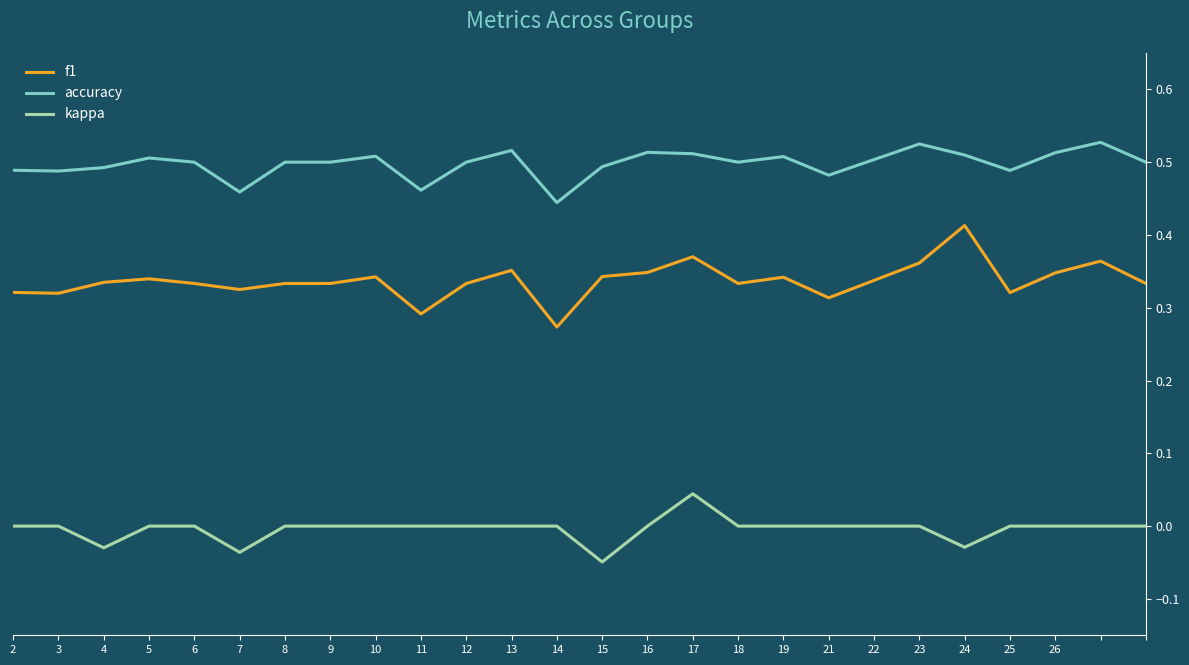

Which series has the largest total across all categories?

accuracy